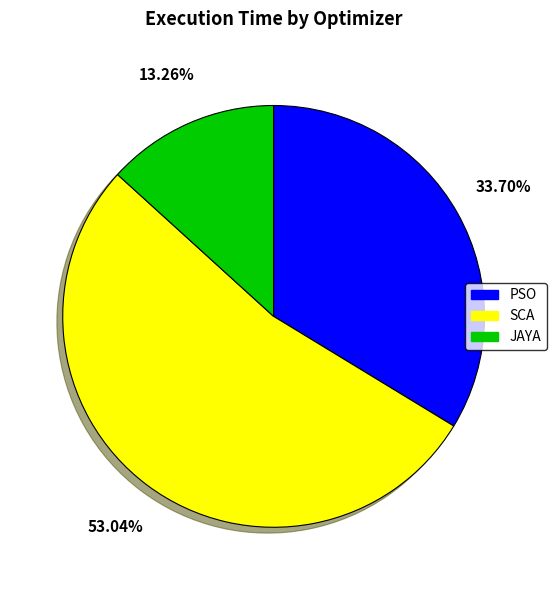

Which category has the smallest portion of the pie?

JAYA